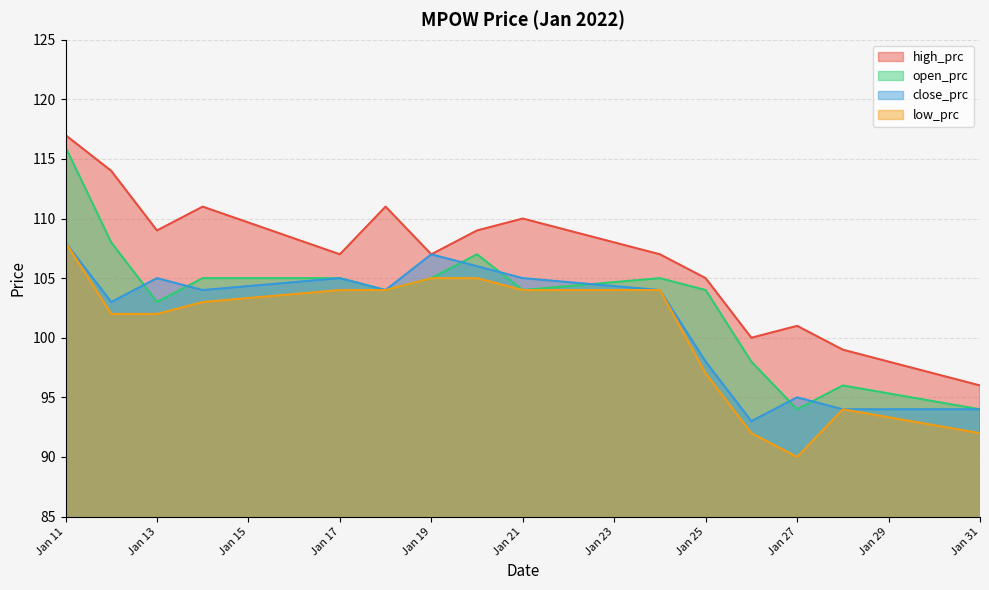

Reading left to right, what are all the values shown in this chart?

high_prc: 117	114	109	111	107	111	107	109	110	107	105	100	101	99	96
close_prc: 108	103	105	104	105	104	107	106	105	104	98	93	95	94	94
open_prc: 116	108	103	105	105	104	105	107	104	105	104	98	94	96	94
low_prc: 108	102	102	103	104	104	105	105	104	104	97	92	90	94	92